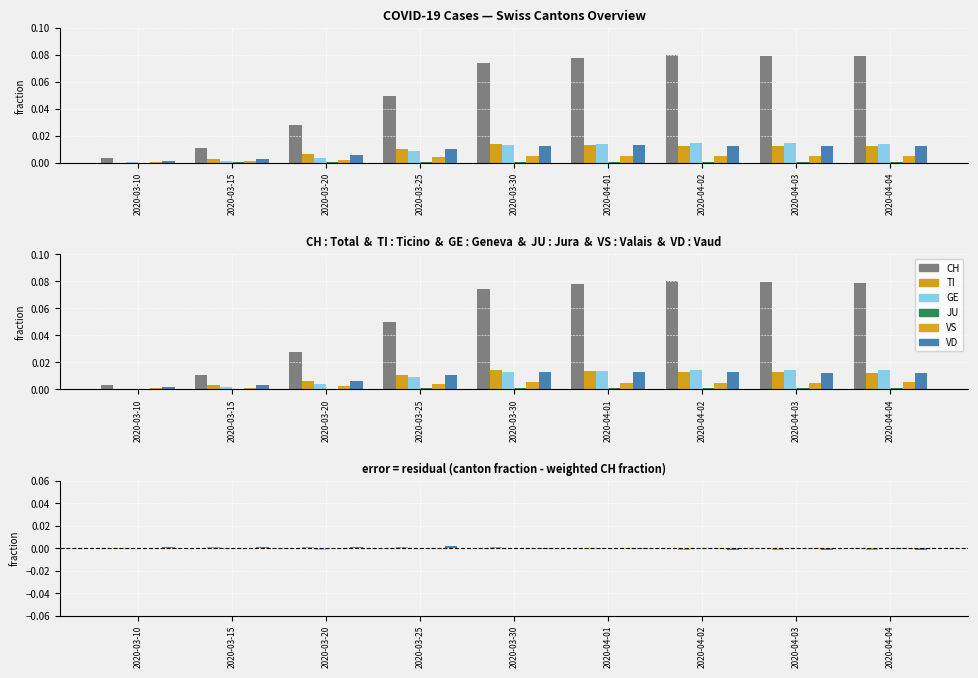

How many bars are there in each group?

6